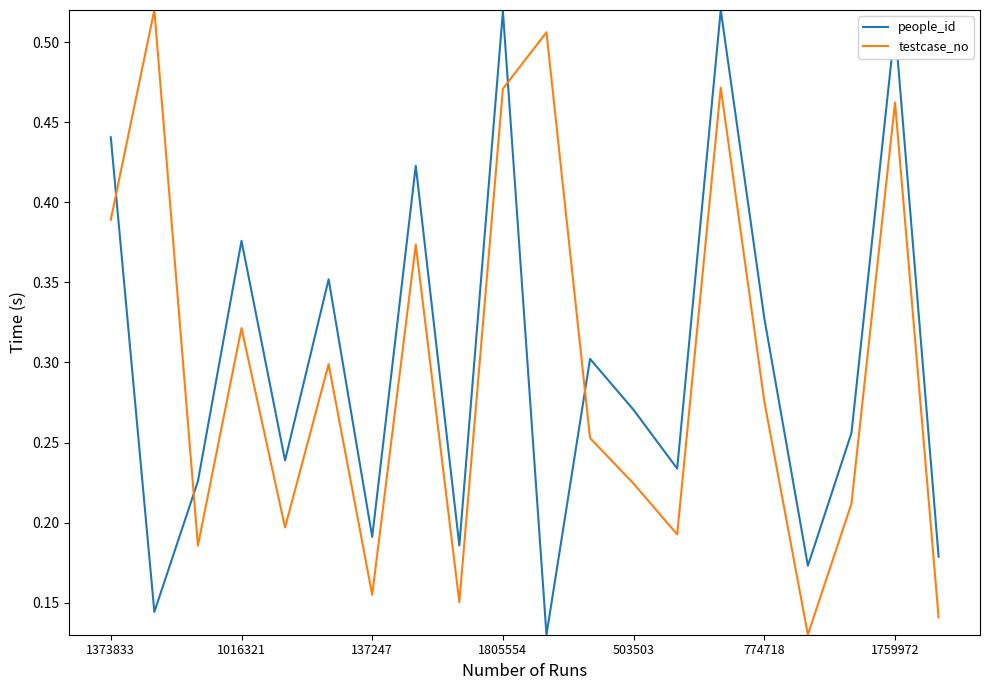

How many times do testcase_no and people_id cross each other?

4